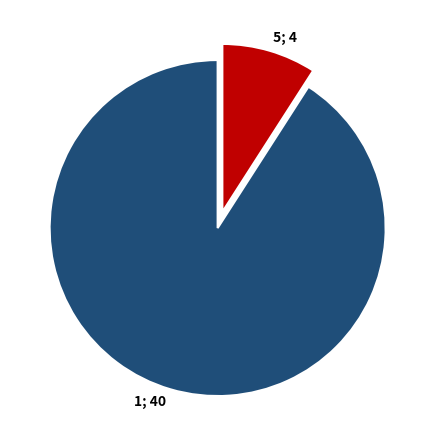

Does any single category account for the majority?

Yes